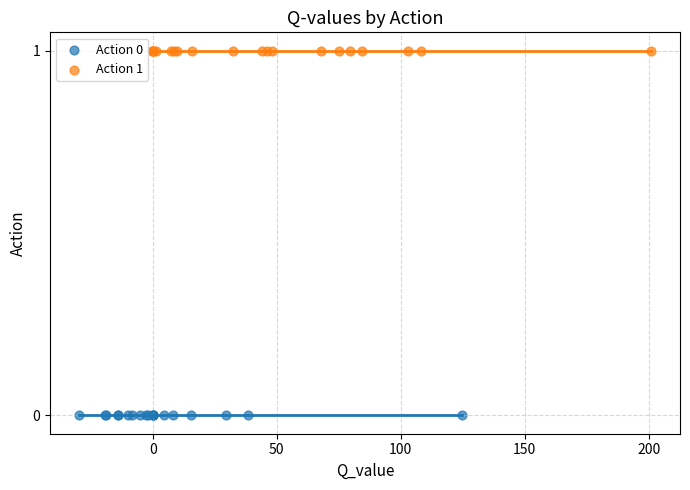

Which series reaches the maximum Y coordinate?

Action 1